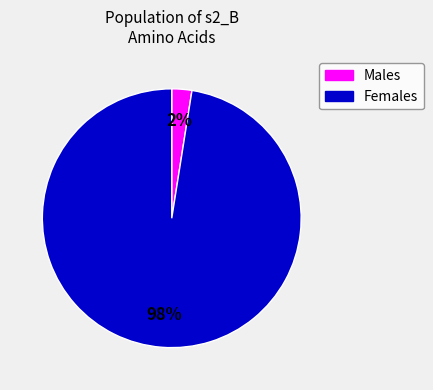

Is there a majority slice in this chart?

Yes